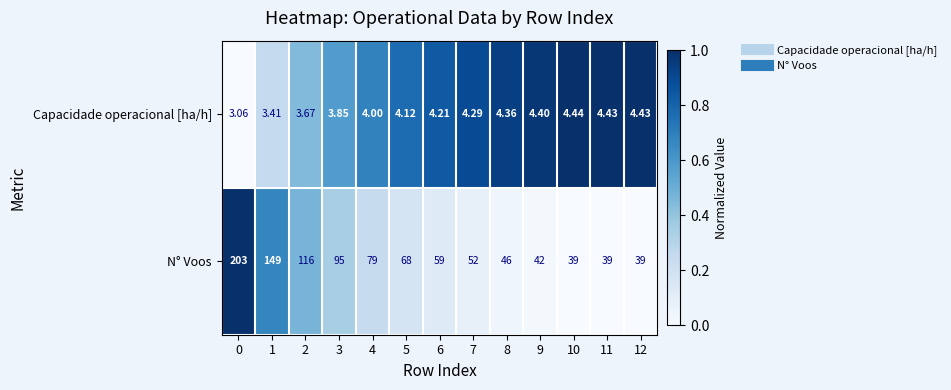

What is the difference between the highest and lowest values at 8?

41.6